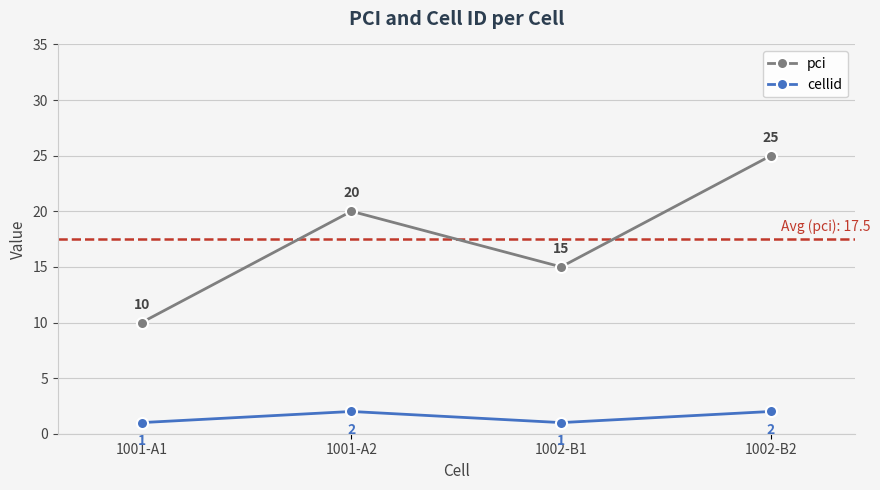

How many lines are shown in the chart?

2